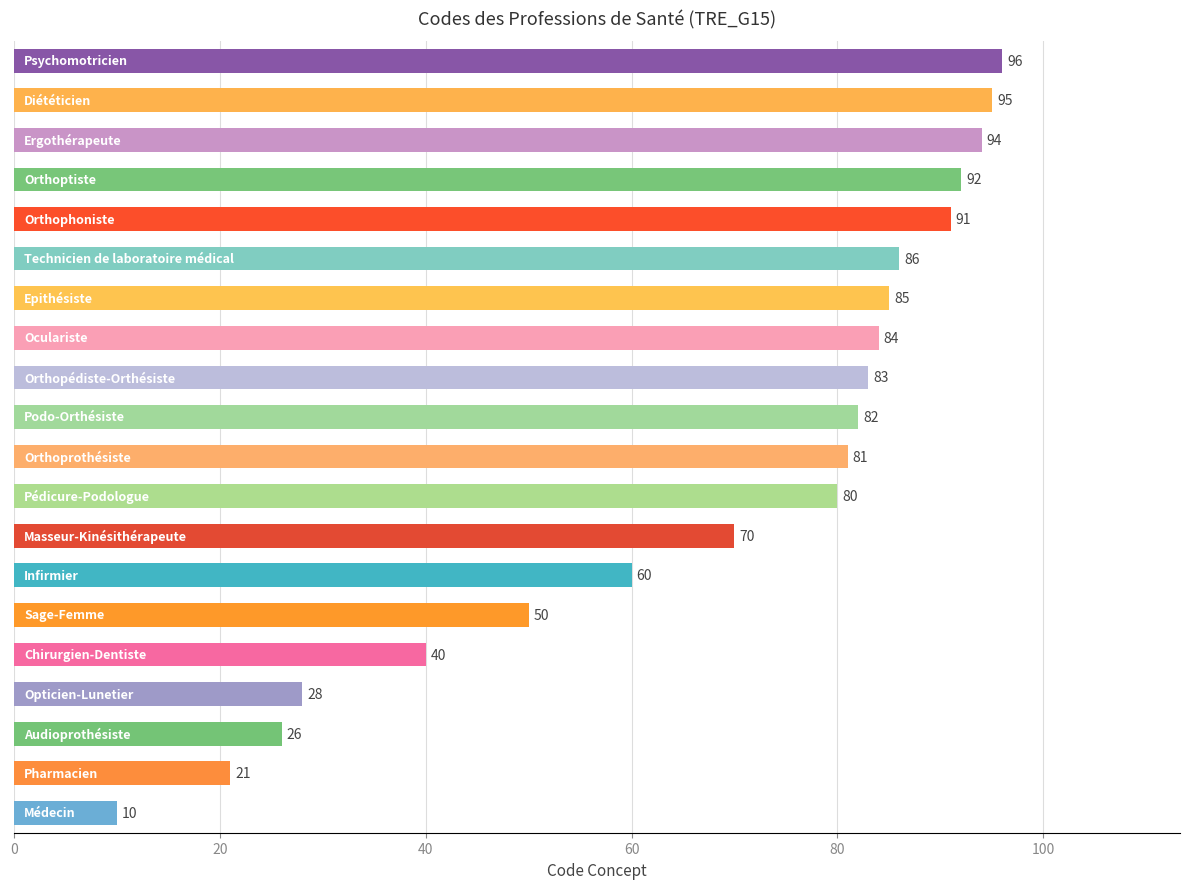

What is the minimum value shown in the chart?

10